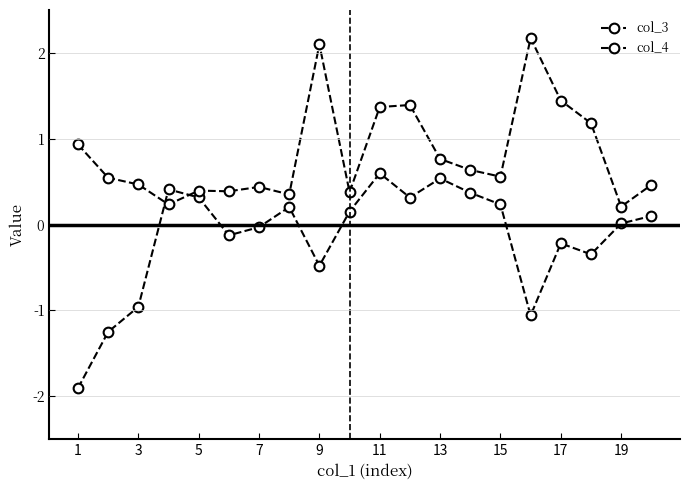

How many lines are shown in the chart?

2